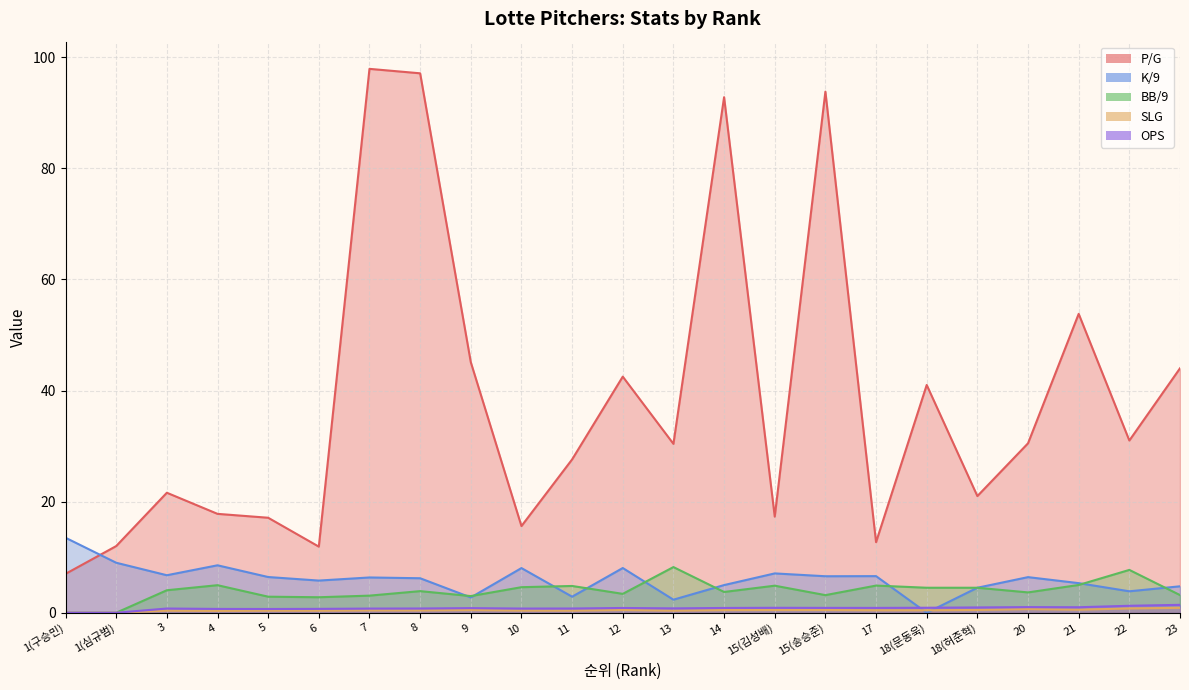

Where does the K/9 series first go above 6?

1(구승민)